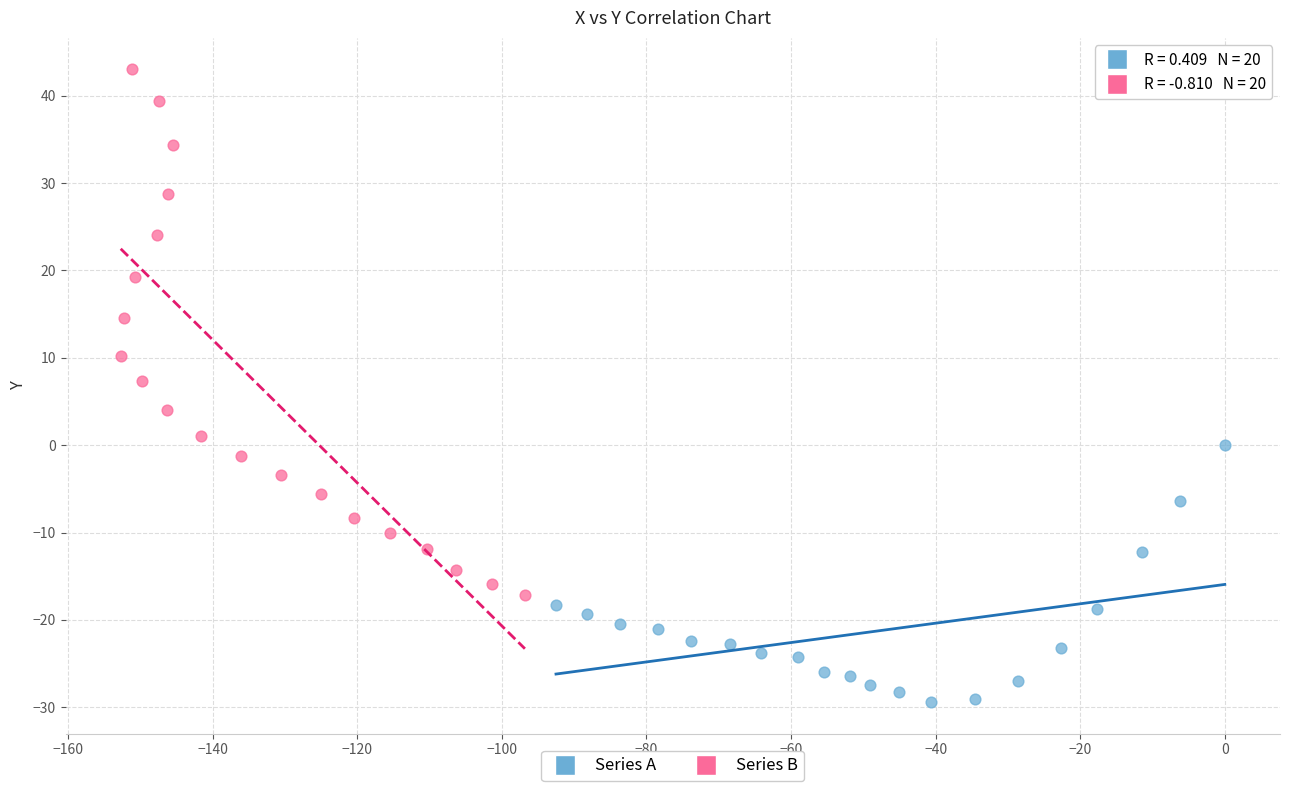

What are all the series names shown in the legend?

Series A, Series B